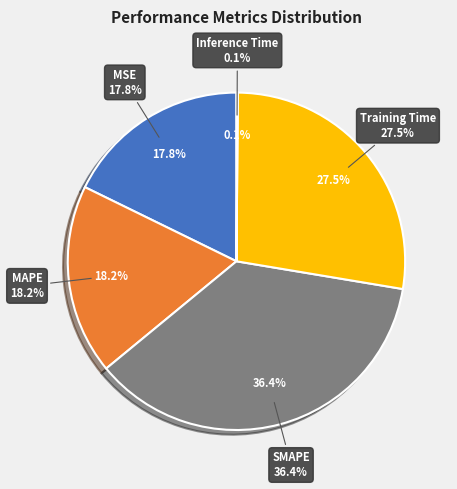

To the nearest percent, what is the combined percentage of SMAPE and Training Time?

64%